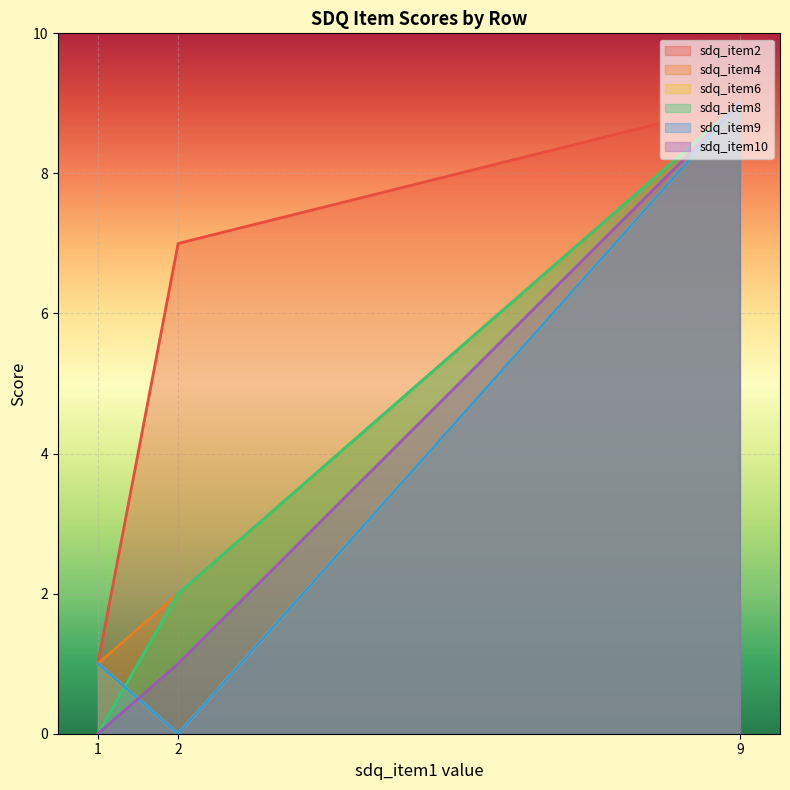

Reading right to left, extract all data points from this chart.

sdq_item2: 1=1	9=9	2=7
sdq_item4: 1=1	9=9	2=2
sdq_item6: 1=1	9=9	2=0
sdq_item8: 1=0	9=9	2=2
sdq_item9: 1=1	9=9	2=0
sdq_item10: 1=0	9=9	2=1